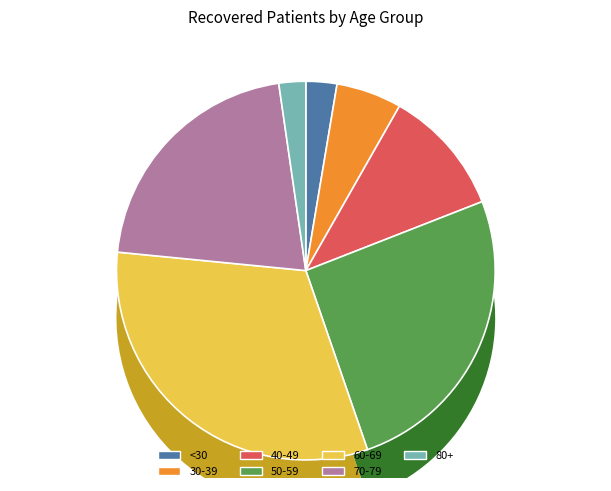

Does 25-29 account for over 50% of the chart?

No